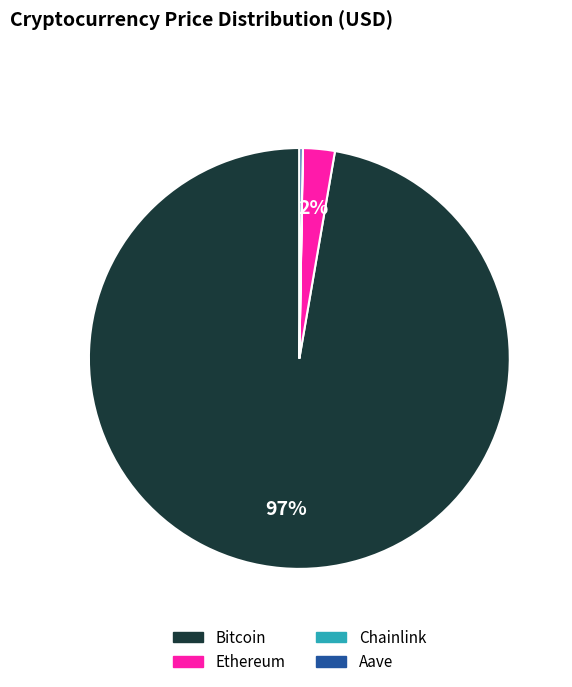

Which slice represents more than half of the pie?

Bitcoin